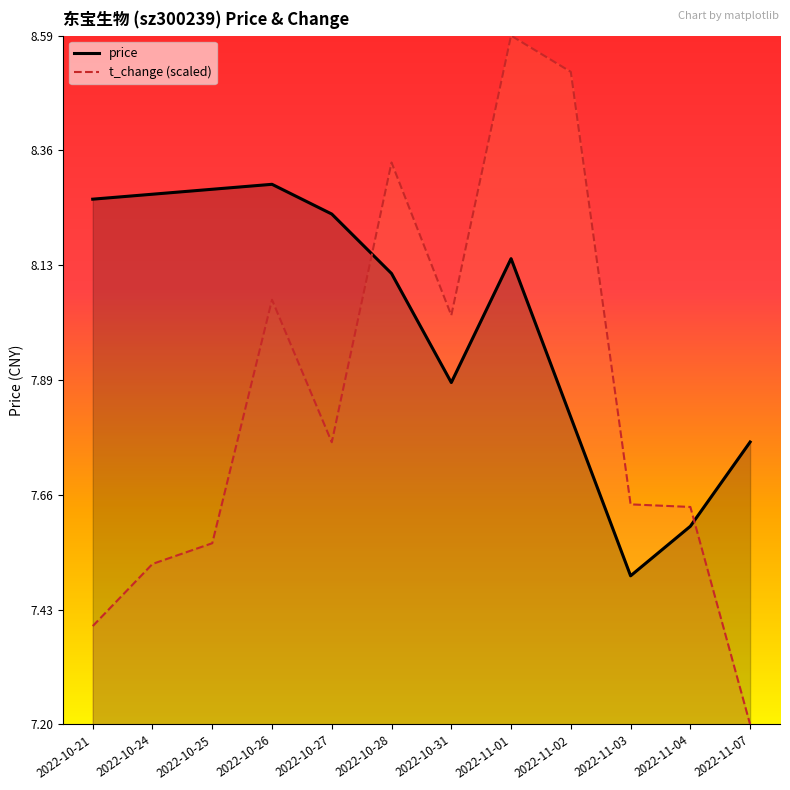

Reading right to left, extract all data points from this chart.

price: 2022-11-07=7.8	2022-11-04=7.6	2022-11-03=7.5	2022-11-02=7.8	2022-11-01=8.1	2022-10-31=7.9	2022-10-28=8.1	2022-10-27=8.2	2022-10-26=8.3	2022-10-25=8.3	2022-10-24=8.3	2022-10-21=8.3
t_change (scaled): 2022-11-07=7.2	2022-11-04=7.6	2022-11-03=7.6	2022-11-02=8.5	2022-11-01=8.6	2022-10-31=8.0	2022-10-28=8.3	2022-10-27=7.8	2022-10-26=8.1	2022-10-25=7.6	2022-10-24=7.5	2022-10-21=7.4